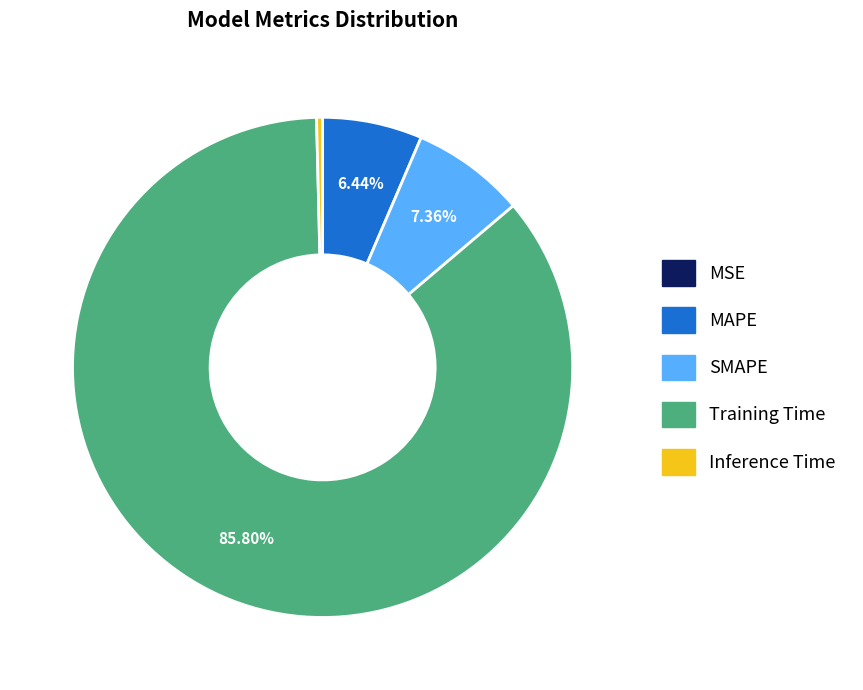

True or false: SMAPE accounts for 22% of the total.

False